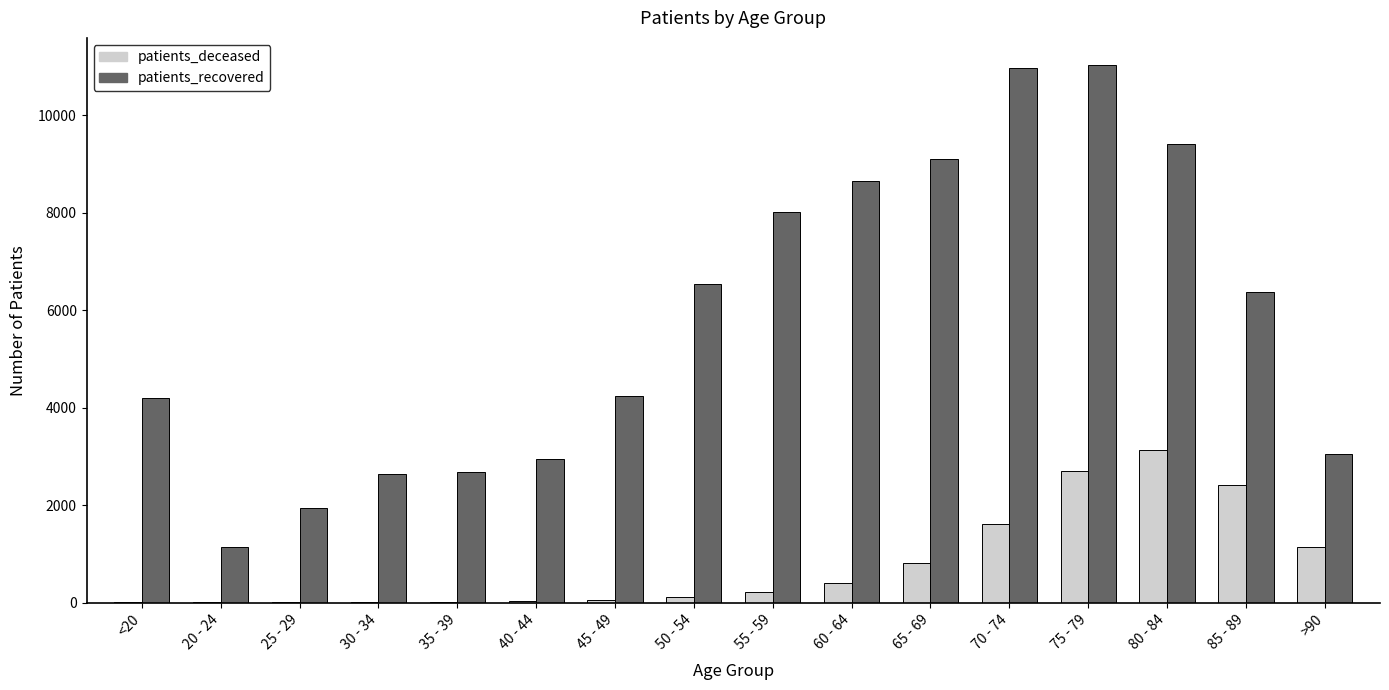

Is the value of patients_deceased at 45 - 49 greater than the value of patients_recovered at 55 - 59?

No